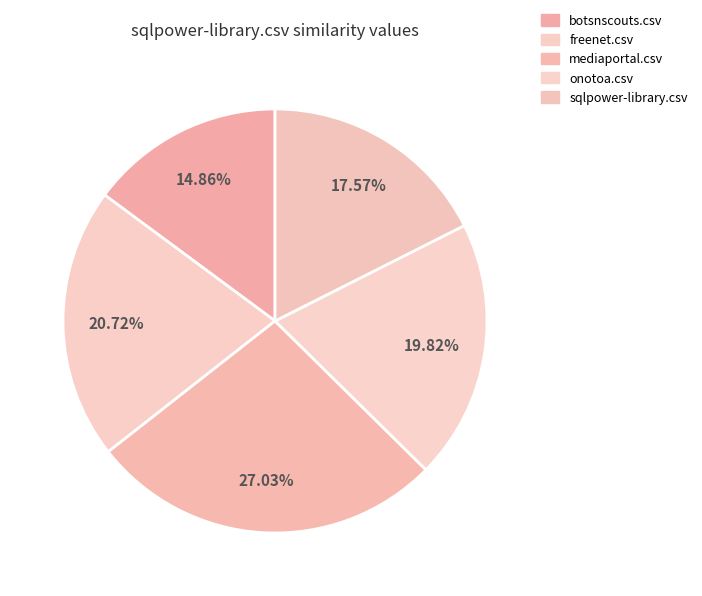

Rank the categories by value from lowest to highest.

botsnscouts.csv, sqlpower-library.csv, onotoa.csv, freenet.csv, mediaportal.csv